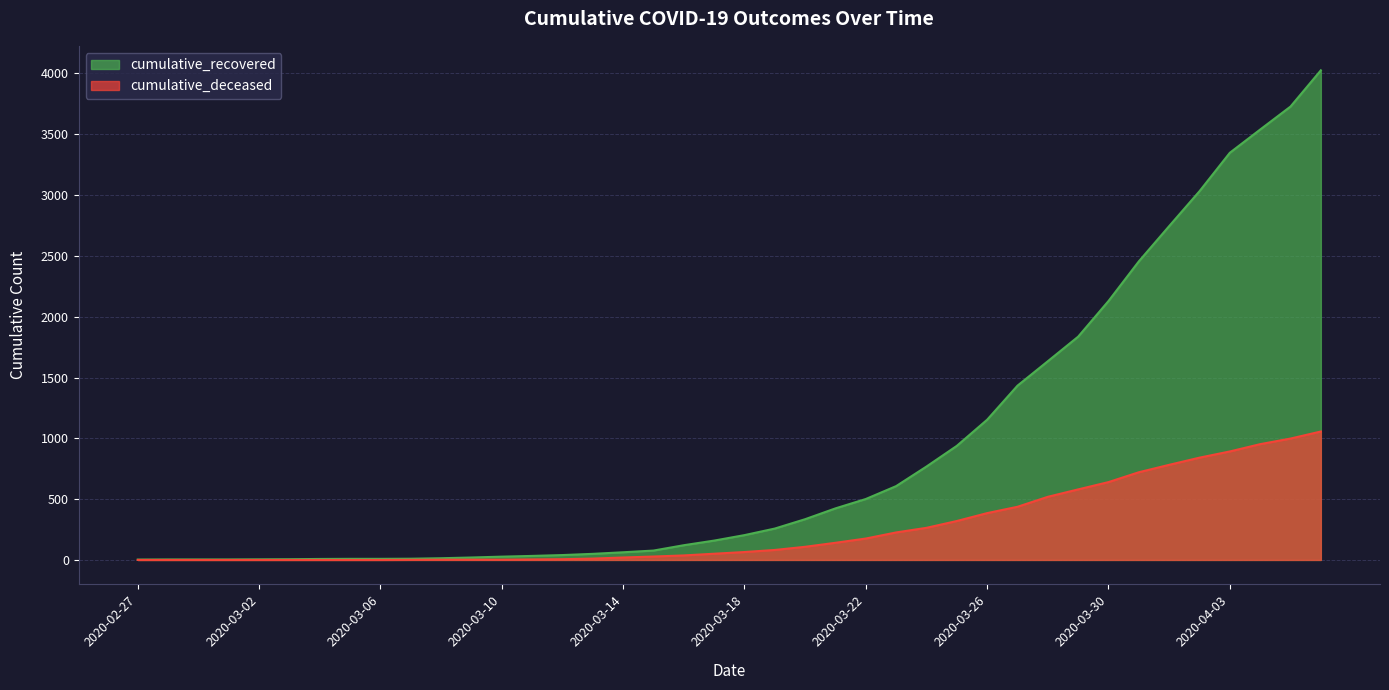

What is the value of the cumulative_recovered point at the 4th from the left?

4